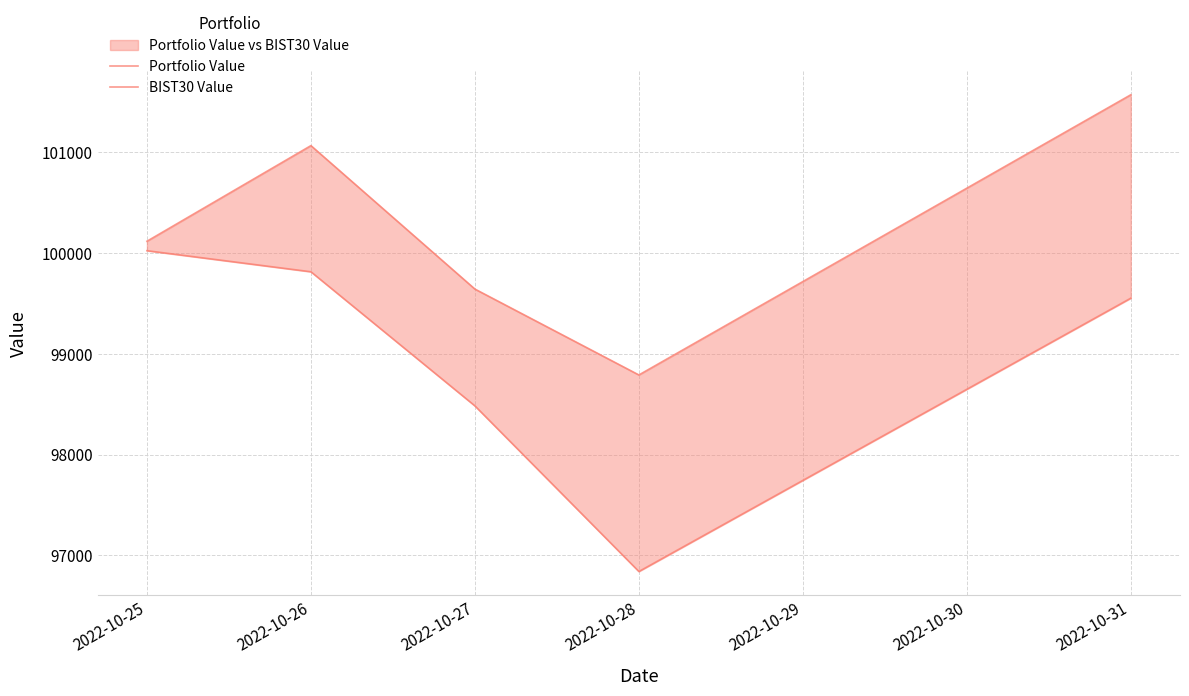

True or false: BIST30 Value has more than 2 points higher than both neighbors.

False